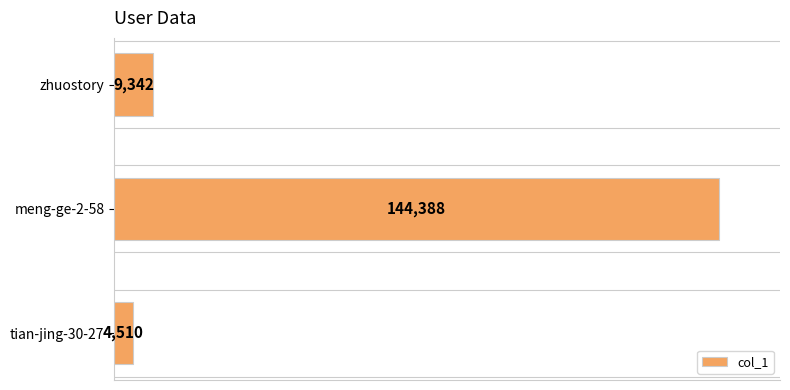

Reading bottom to top, transcribe all the data shown in this chart.

4510	144388	9342